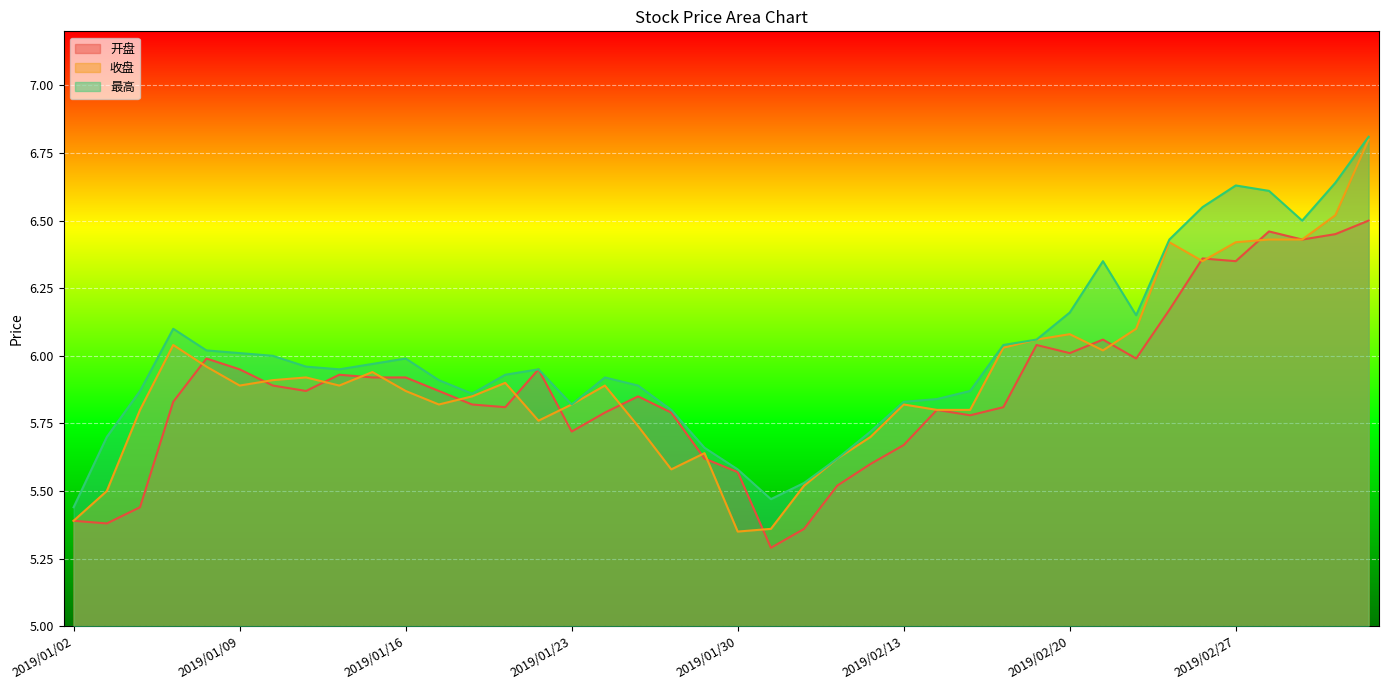

True or false: 收盘 has more than 1 points higher than both neighbors.

True